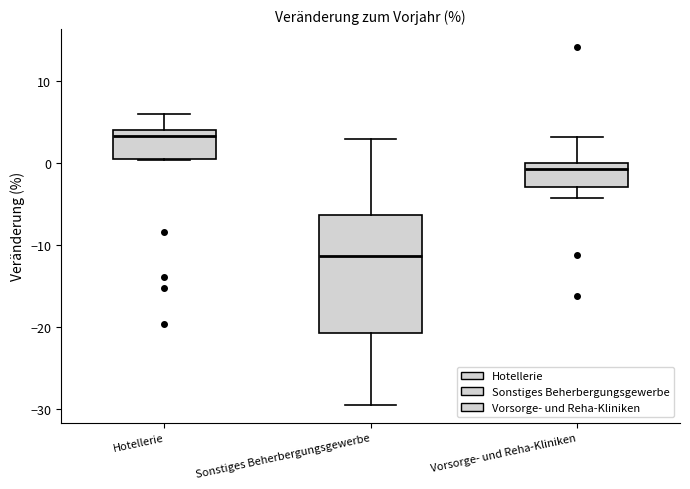

Which box has the highest median line?

Hotellerie